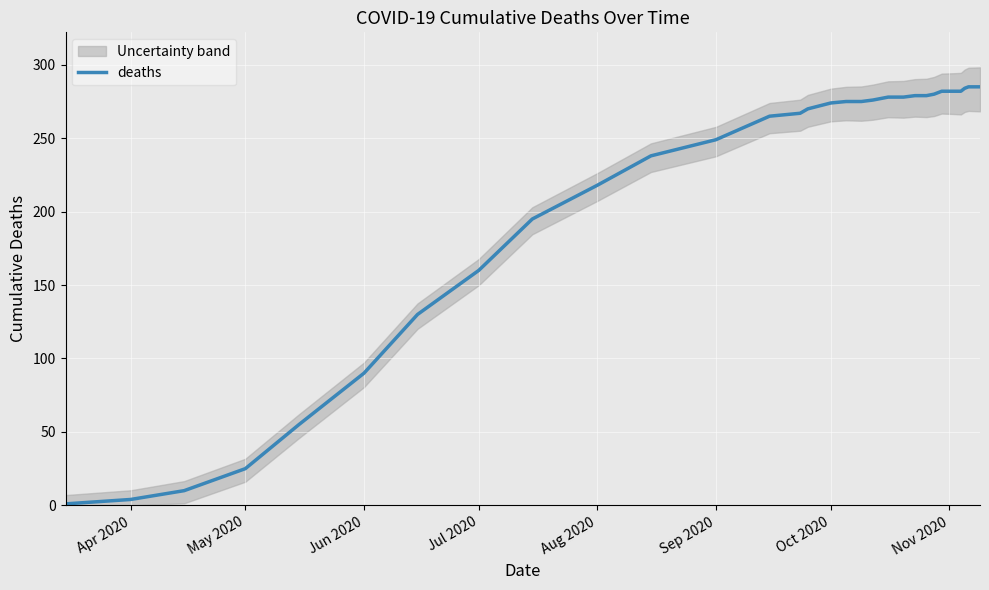

True or false: deaths has a value of 90 at Jun 2020.

True